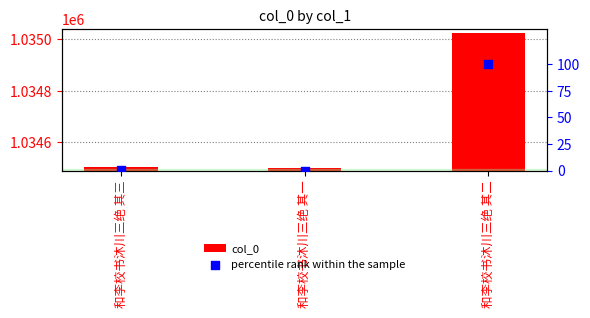

What is the total value across all series at 和李校书沐川三绝 其一?

1034501.0